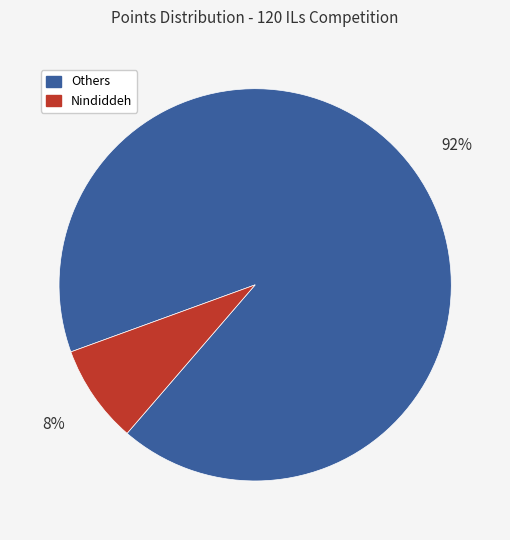

Is there any slice that represents more than half of the pie?

Yes